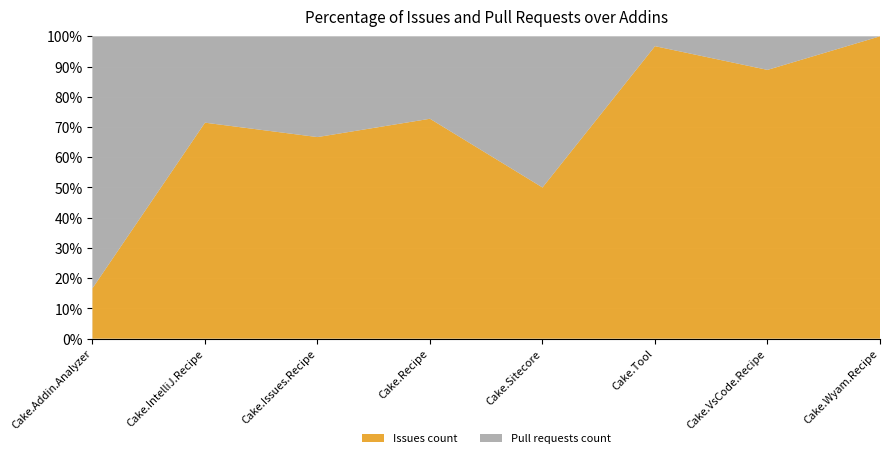

Reading left to right, list all the values displayed in this chart.

Issues count: 2	5	14	48	2	237	8	4
Pull requests count: 10	2	7	18	2	8	1	0